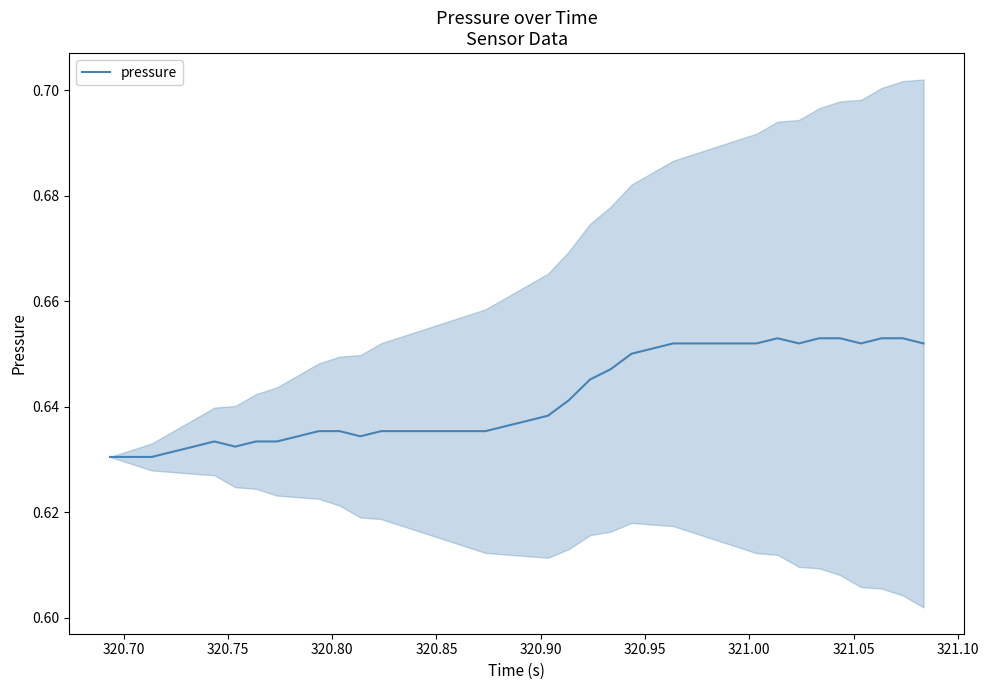

What is the minimum value shown in the chart?

0.6